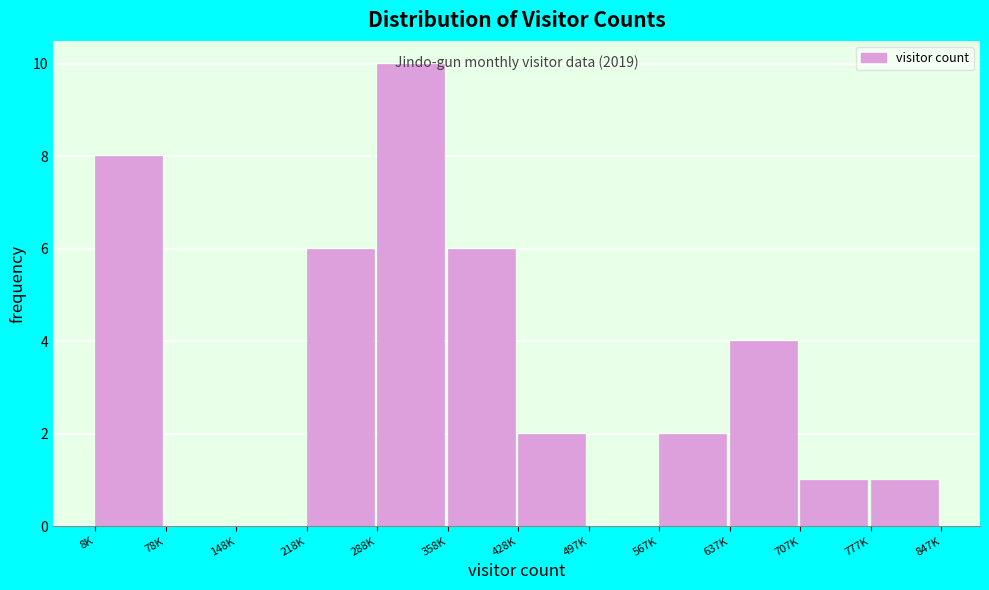

Is it true that the value at 288K is 10?

True